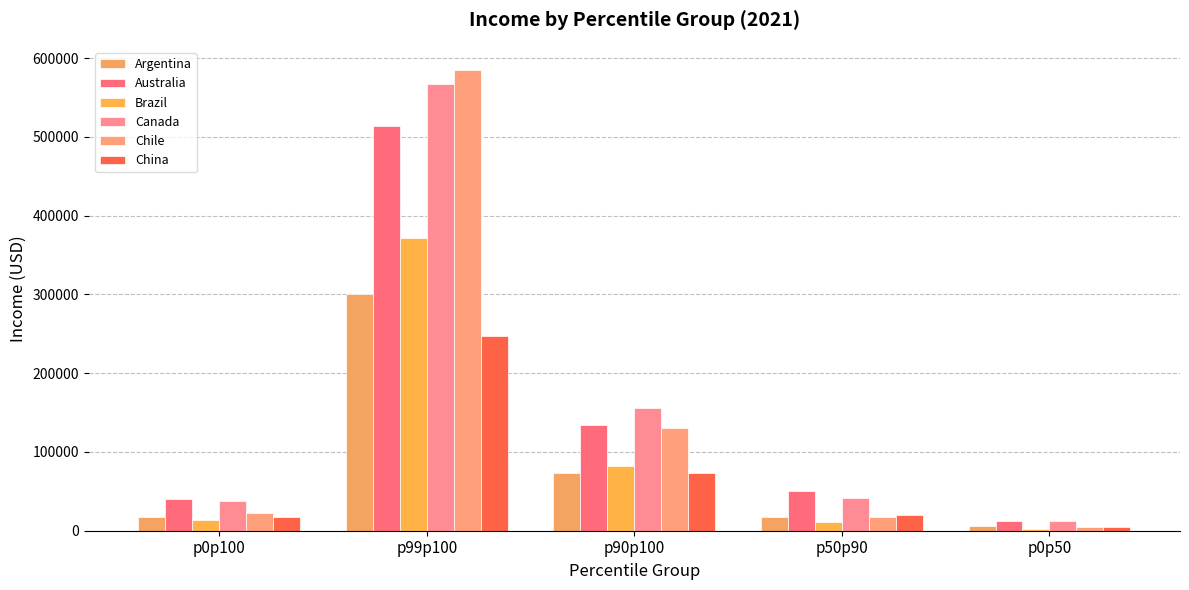

The value of Argentina at p0p100 is 22442.4. True or false?

False